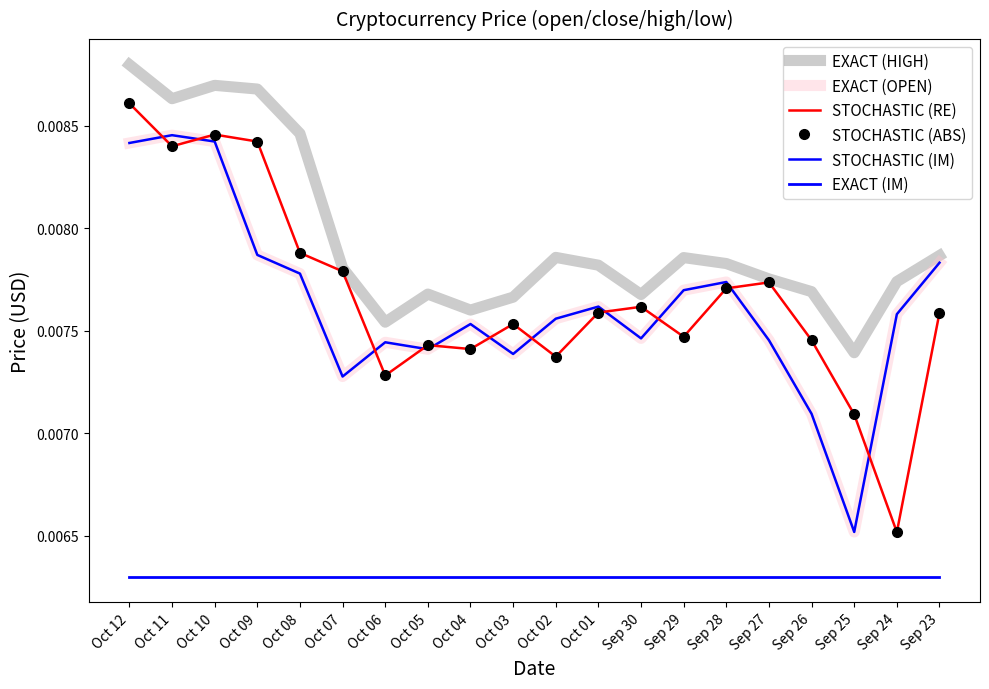

Count the number of categories in the chart.

20